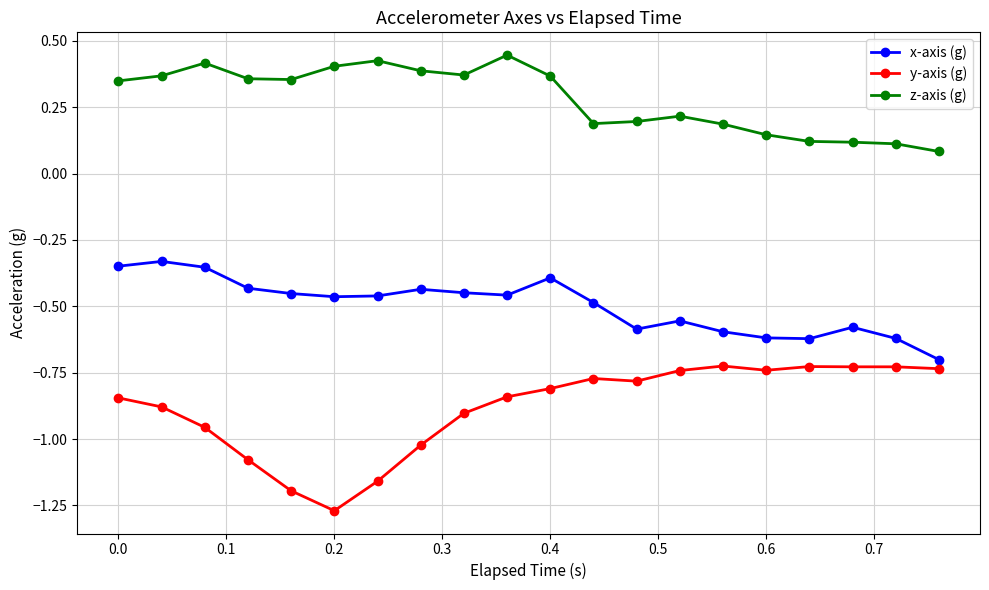

How many z-axis (g) values are between 0 and 1?

20